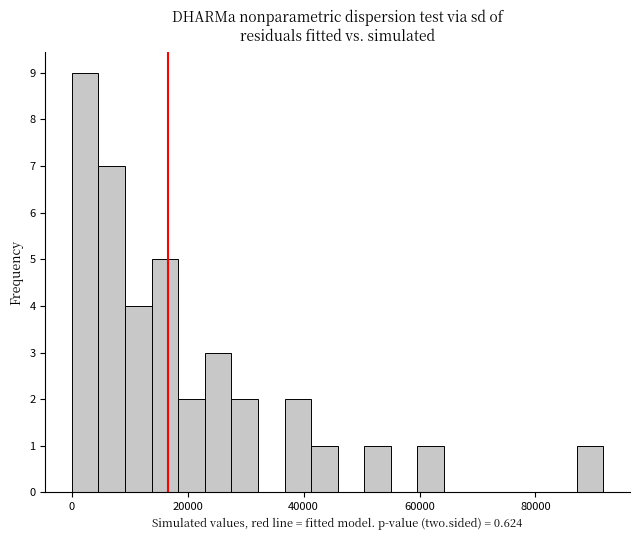

Read against the x-axis, roughly where is the centre of the tallest bar?

2000